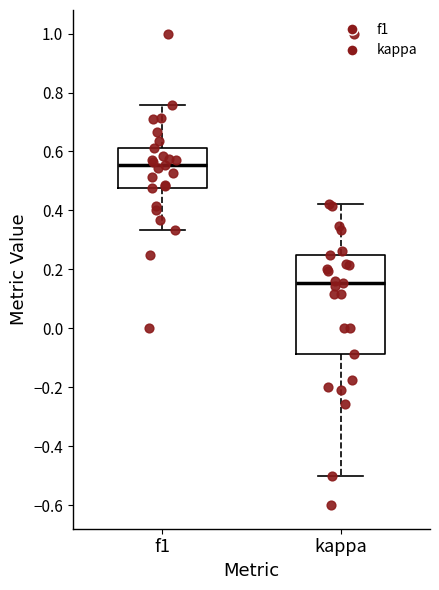

Where does the lower whisker of the box for kappa end on the y-axis? The values are not printed on the chart, so give them approximately, as read against the axis.

-0.50